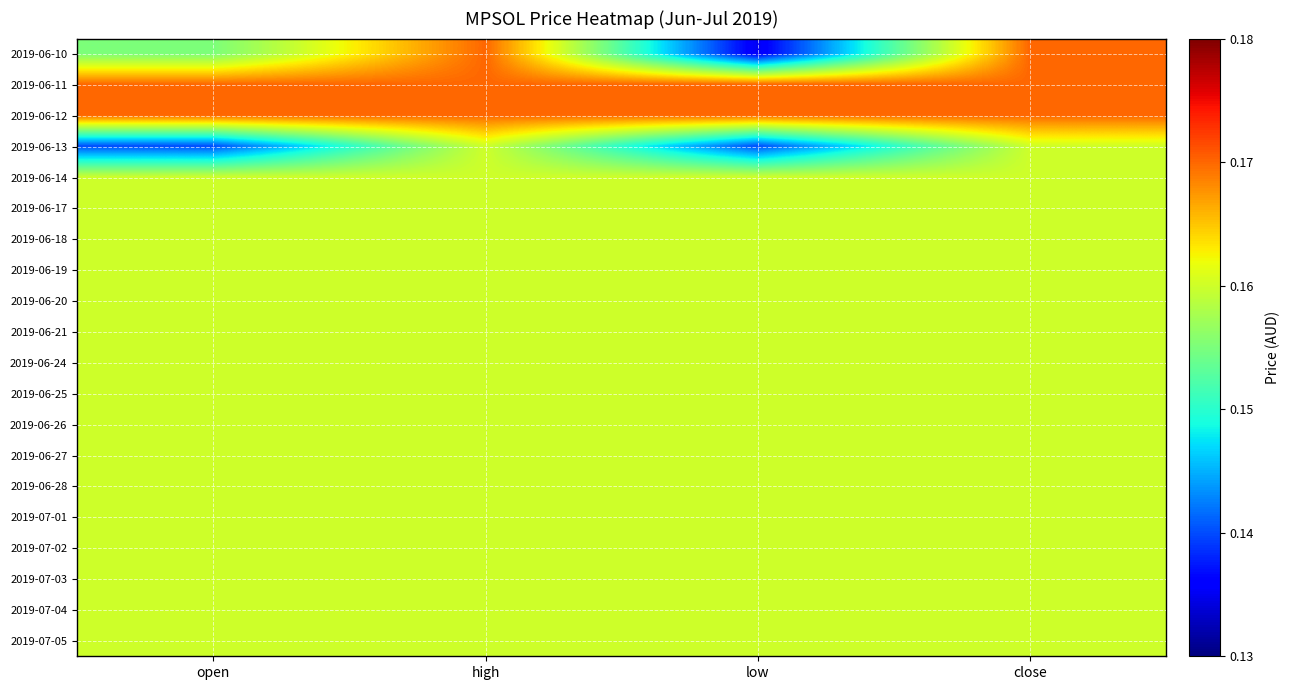

Which series has the largest range (max minus min)?

2019-06-10